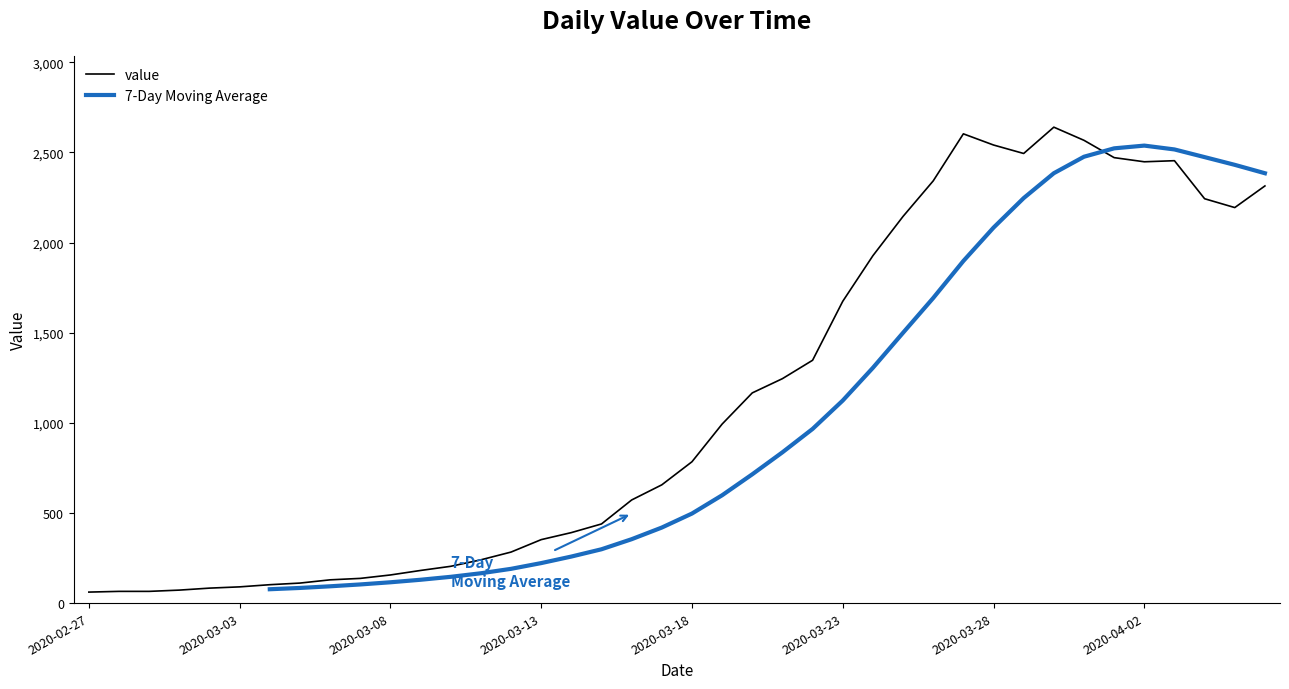

The value of value at 17 is 439.0. True or false?

True